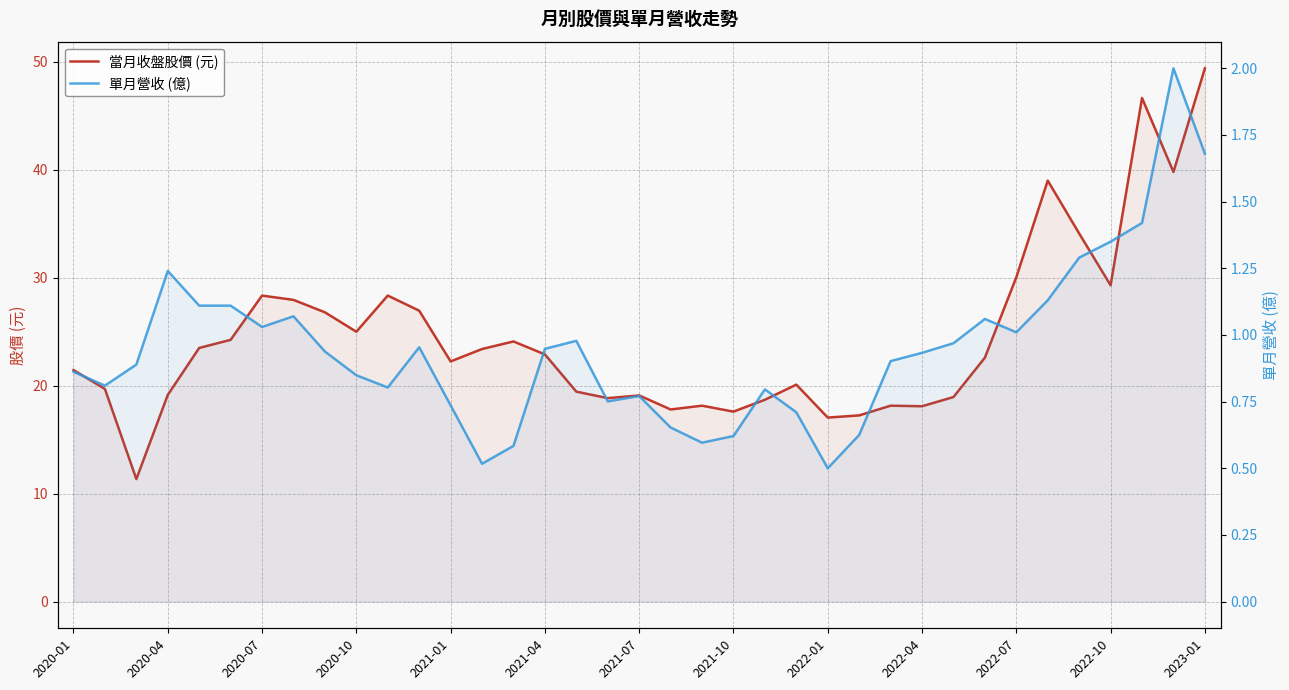

How many series are shown in this chart?

2